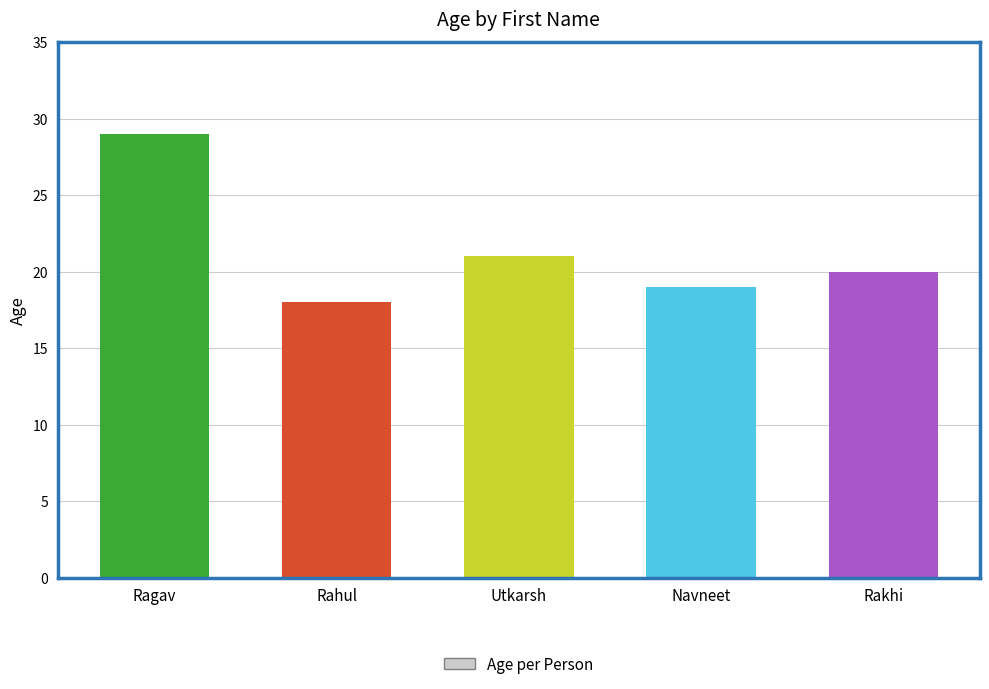

List the labels in order of value, smallest first.

Rahul, Navneet, Rakhi, Utkarsh, Ragav